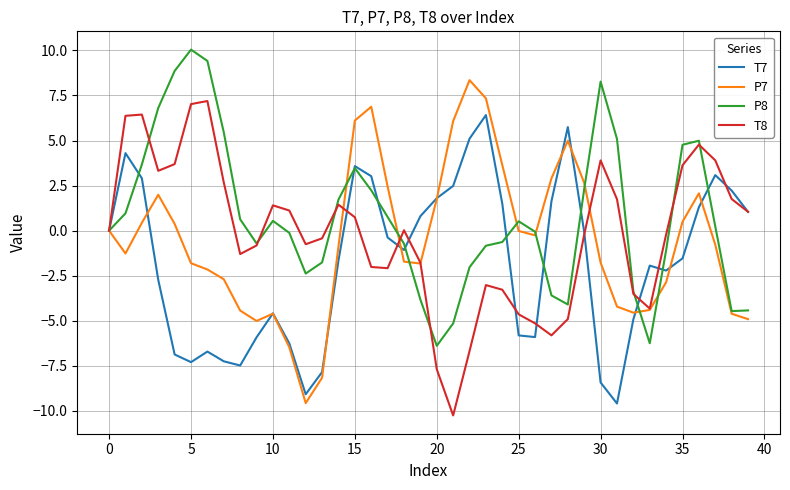

What is the minimum value for T7?

-9.6